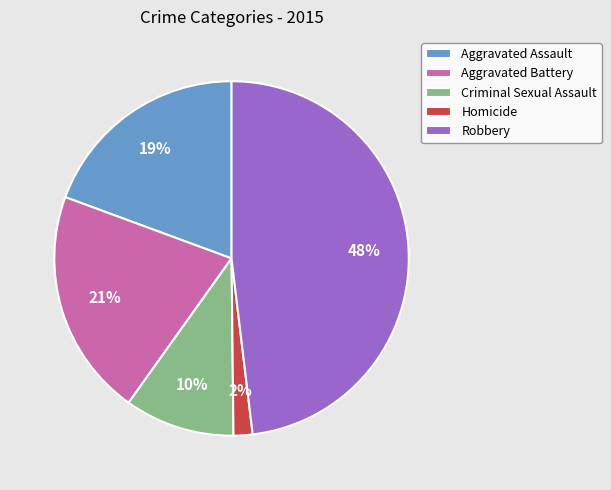

To the nearest percent, what percentage of the pie is Homicide?

2%